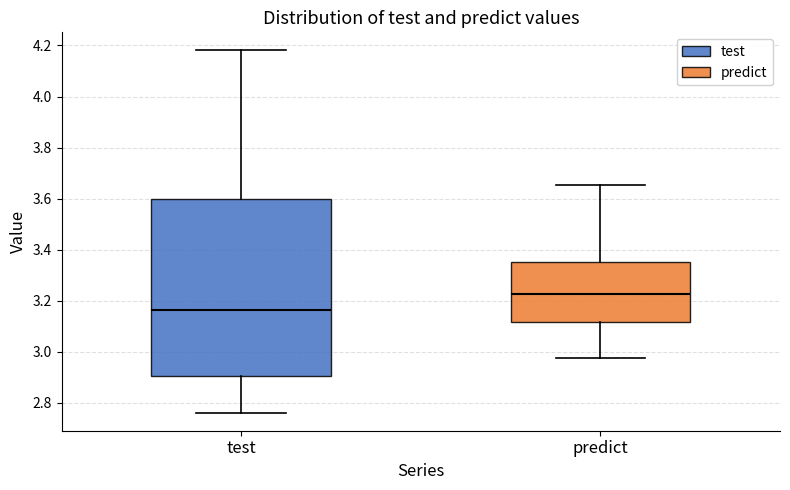

Where does the median line of the box for test sit on the y-axis? The values are not printed on the chart, so give them approximately, as read against the axis.

3.16